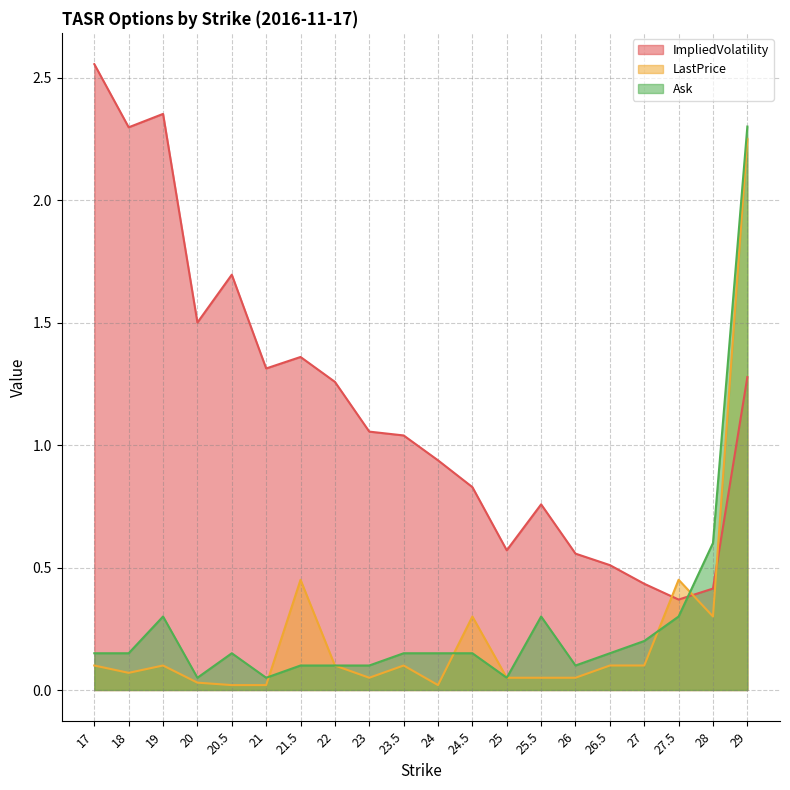

At which category is the sum across all series the highest?

29